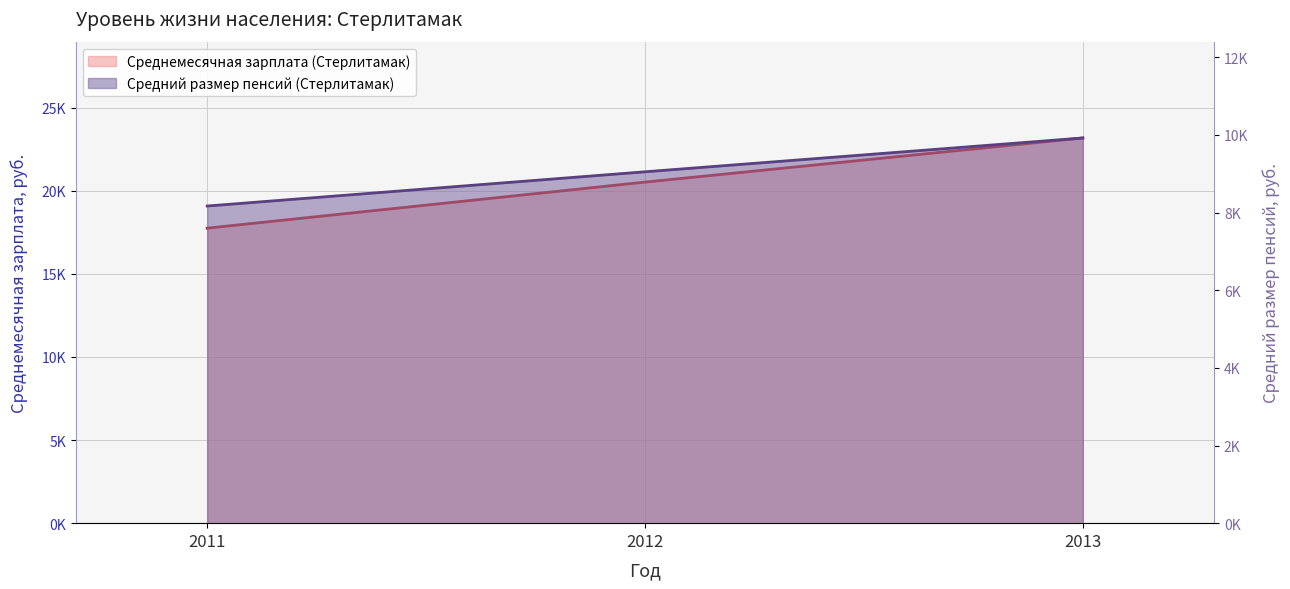

Is the value of Среднемесячная зарплата (Стерлитамак) at 2012 greater than the value of Средний размер пенсий (Стерлитамак) at 2012?

Yes